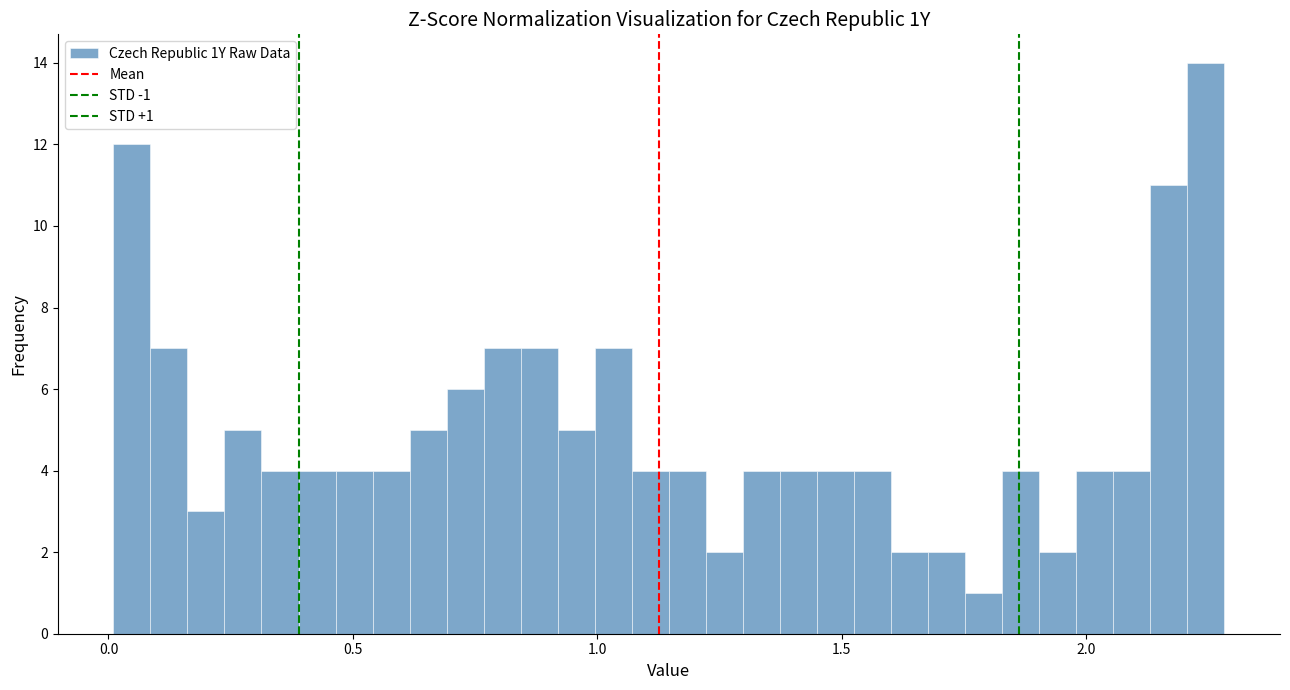

Around what value on the x-axis is the tallest bar? Give the approximate position of its centre, as read against the axis.

2.25